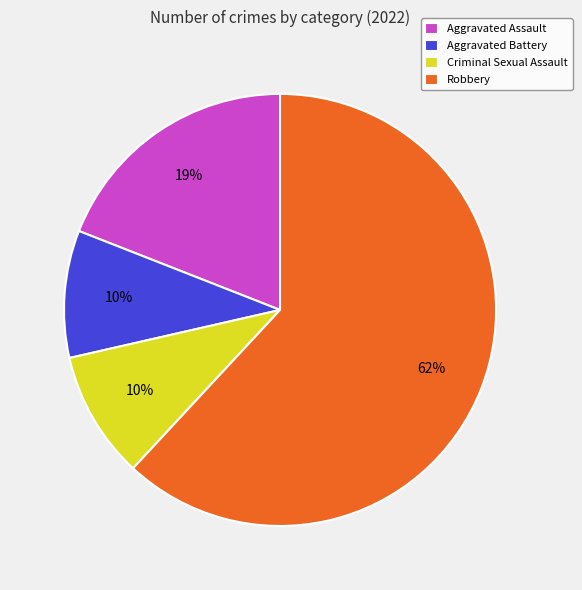

Approximately how many times larger is the value at Criminal Sexual Assault compared to Aggravated Assault?

0.5